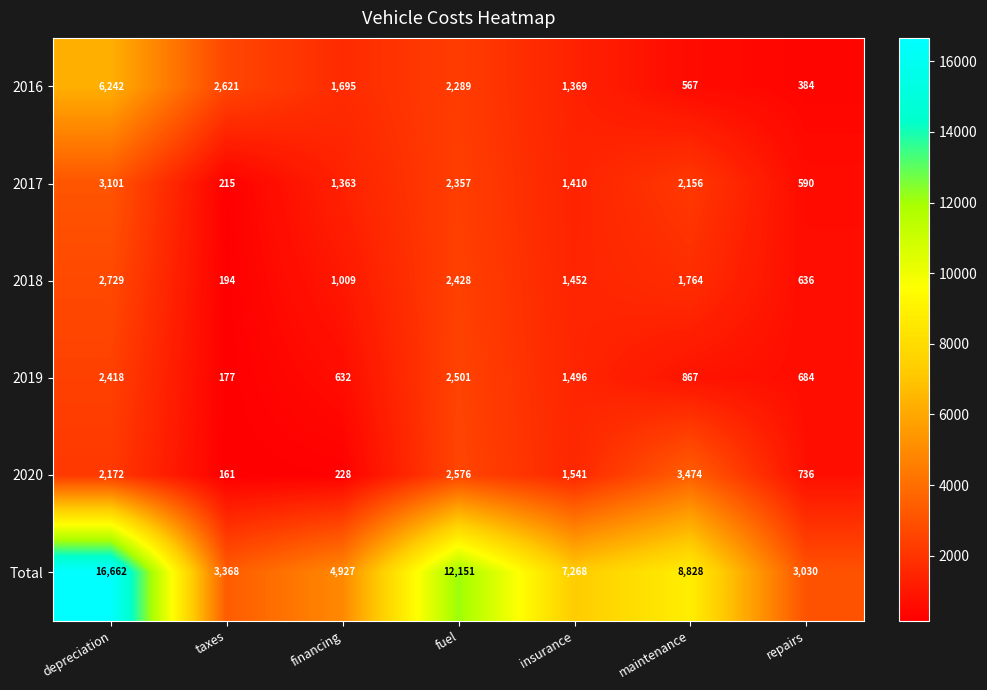

Read the 2016 value at maintenance.

567